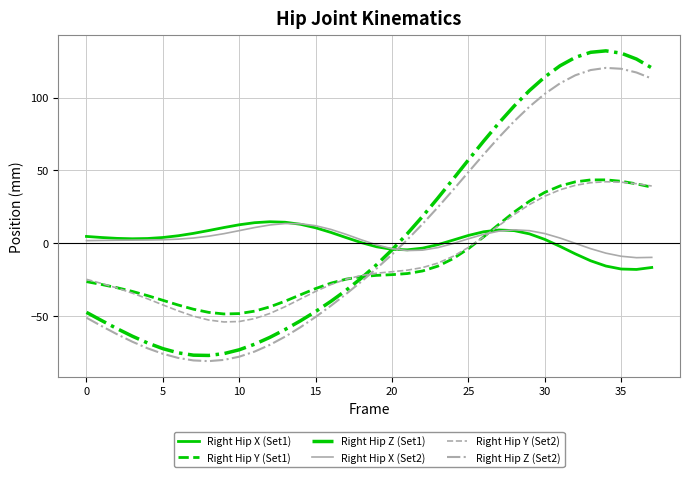

What is the smallest value displayed?

-80.7